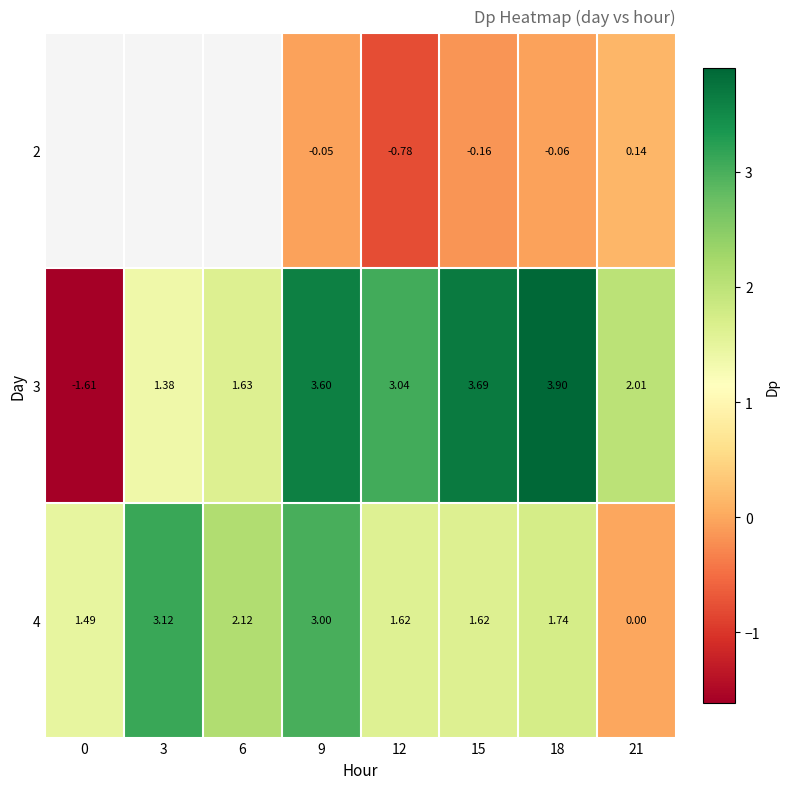

The row_2 series shows 2.8 at 18. True or false?

False